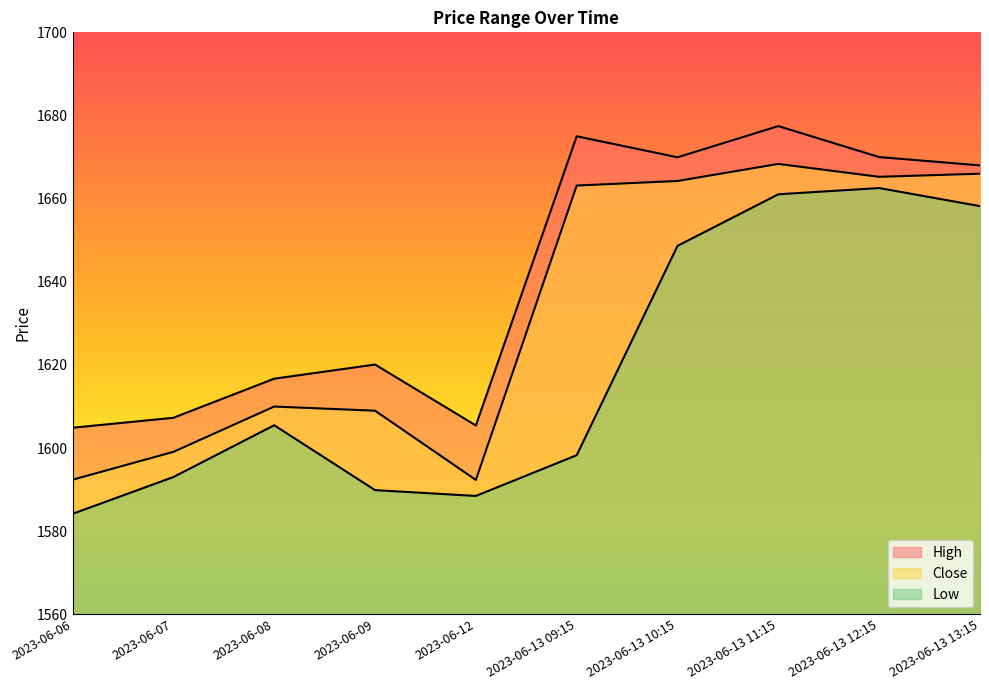

At which category does Low reach its first local valley?

2023-06-12